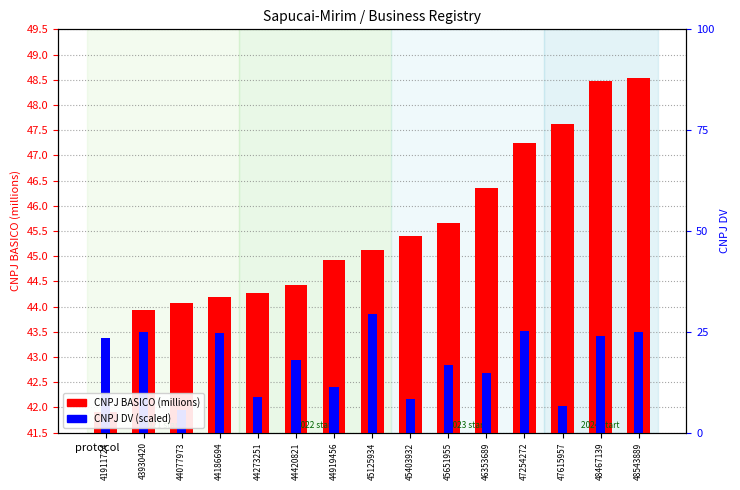

Reading left to right, transcribe all the data shown in this chart.

CNPJ BASICO (millions): 41911724=41.9	43930420=43.9	44077973=44.1	44186694=44.2	44273251=44.3	44420821=44.4	44919456=44.9	45125934=45.1	45403932=45.4	45651955=45.7	46353689=46.4	47254272=47.3	47615957=47.6	48467139=48.5	48543889=48.5
CNPJ DV (scaled): 41911724=43.4	43930420=43.5	44077973=42.0	44186694=43.5	44273251=42.2	44420821=42.9	44919456=42.4	45125934=43.9	45403932=42.2	45651955=42.8	46353689=42.7	47254272=43.5	47615957=42.0	48467139=43.4	48543889=43.5